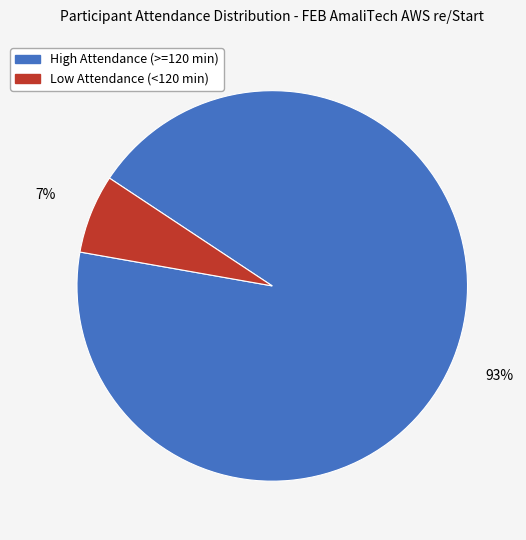

Do High Attendance (>=120 min) and Low Attendance (<120 min) together represent more than half of the pie?

Yes